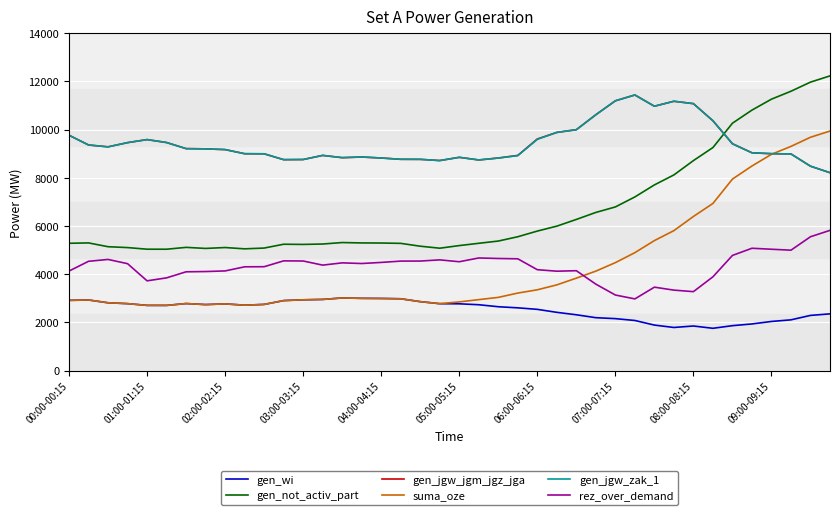

True or false: gen_not_activ_part and gen_wi cross at least once.

False